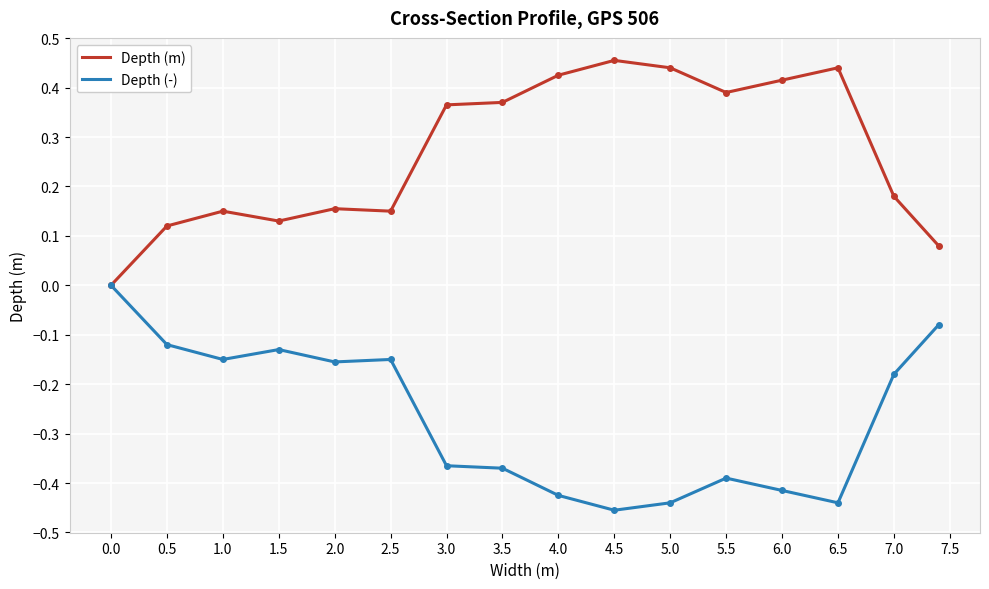

Which series has the largest total across all categories?

Depth (m)